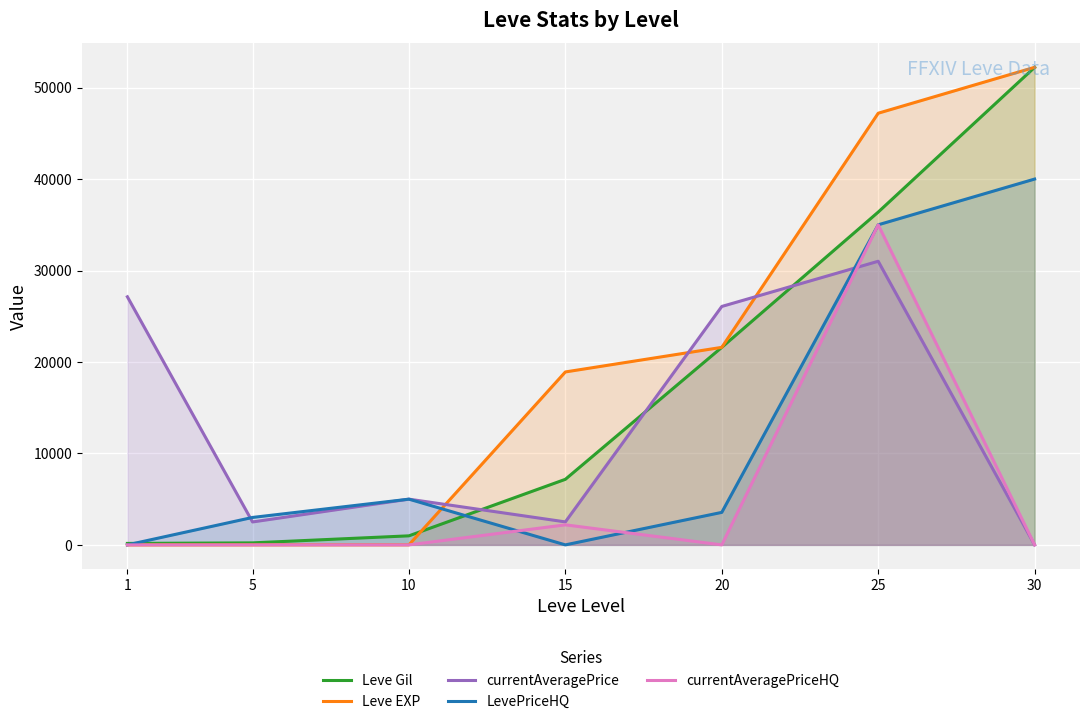

What is the value of the LevePriceHQ point at the 2nd from the left?

3000